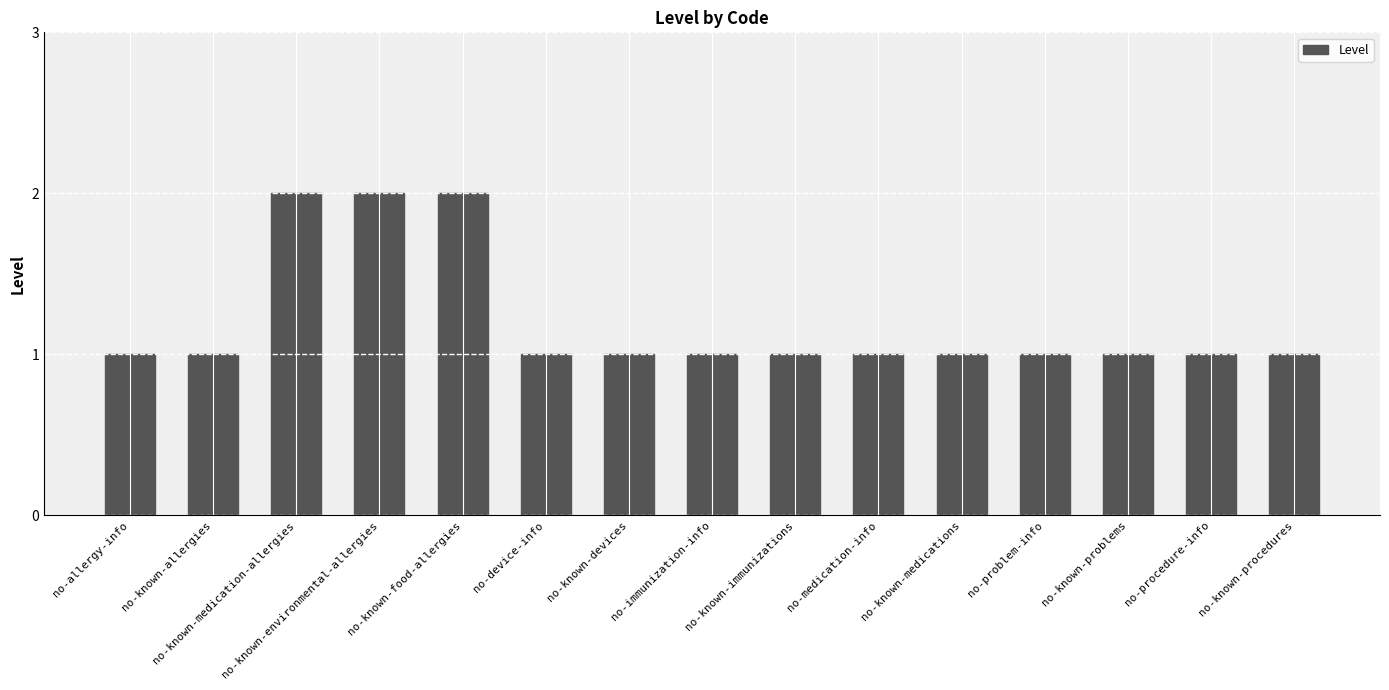

How many bars are there in total?

15